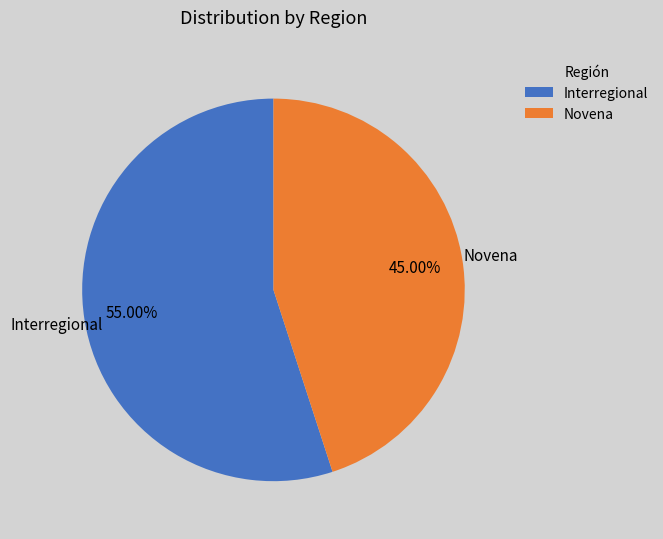

Rank the categories by value from highest to lowest.

Interregional, Novena